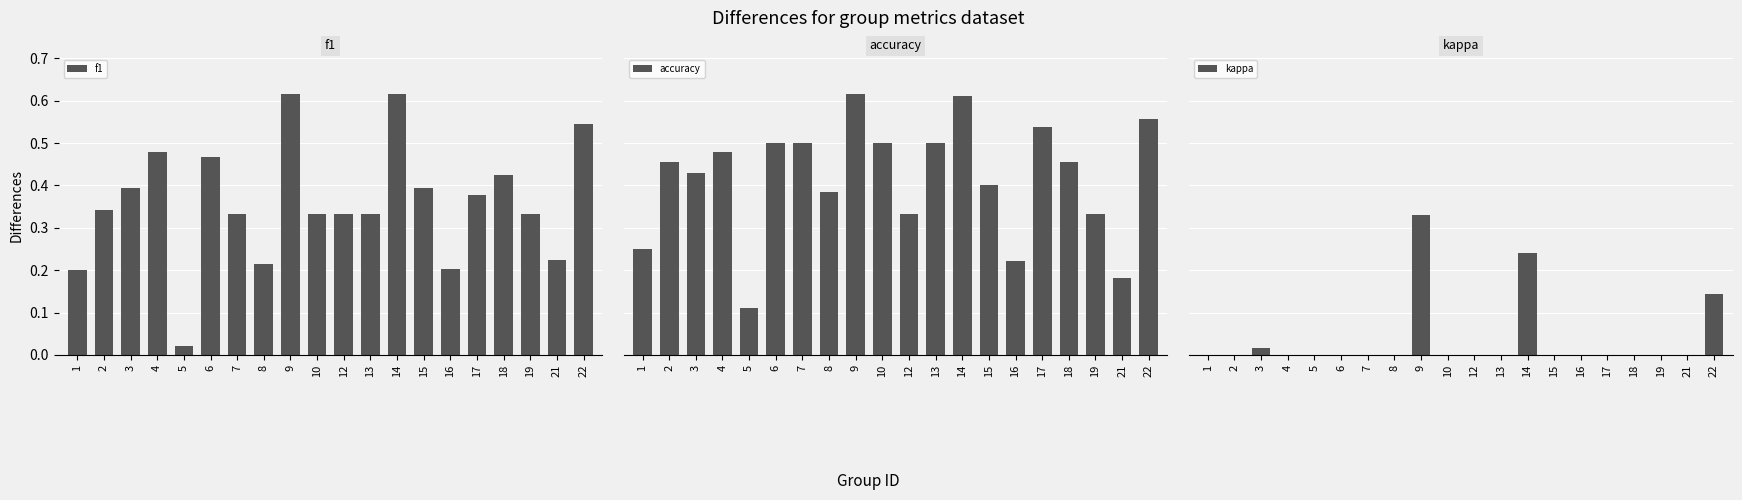

What is the spread (max minus min) of values at 19?

0.3